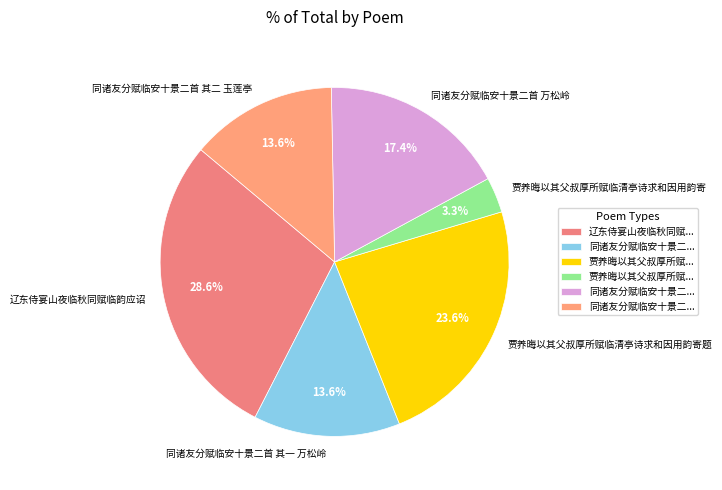

To the nearest percent, what portion does 同诸友分赋临安十景二首 其一 万松岭 represent?

14%